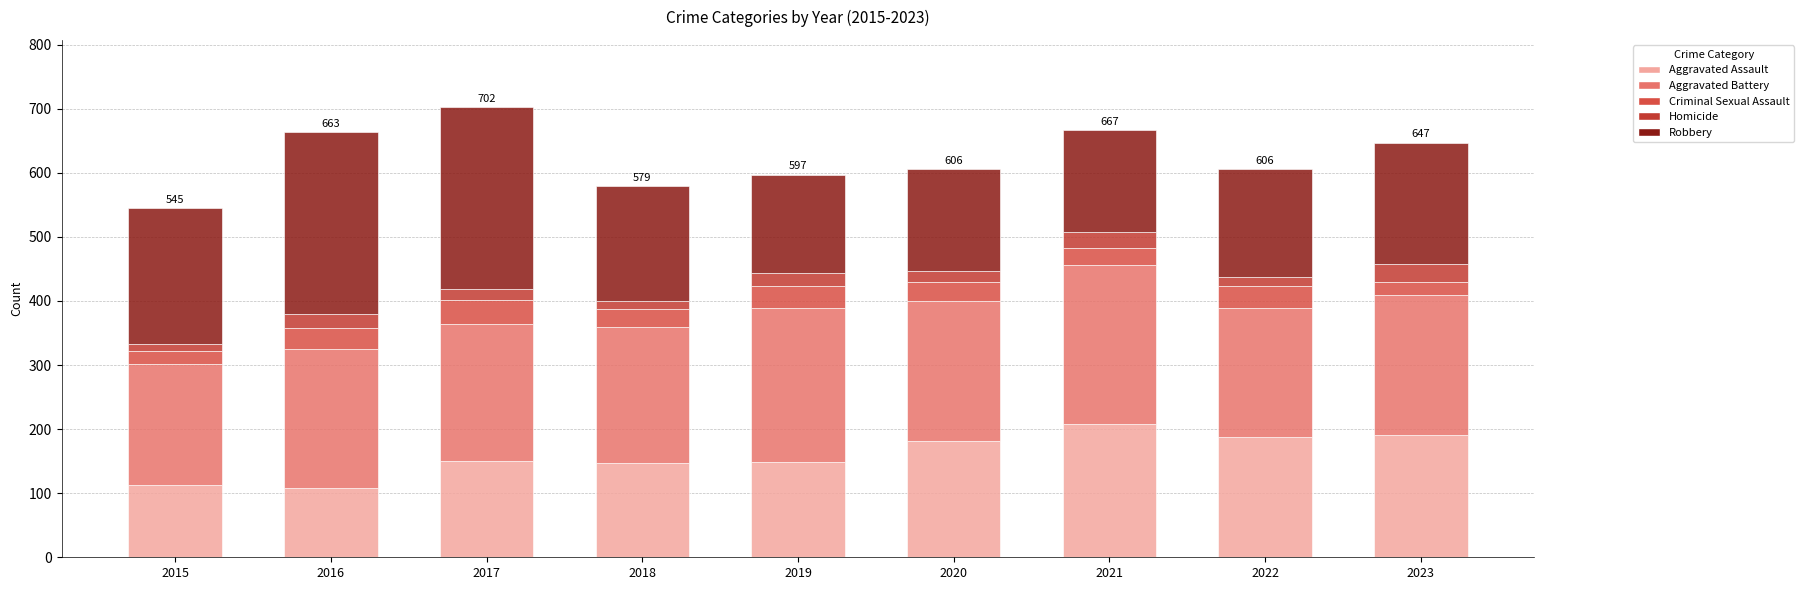

What is the difference between the second highest and minimum values in the Criminal Sexual Assault series?

14